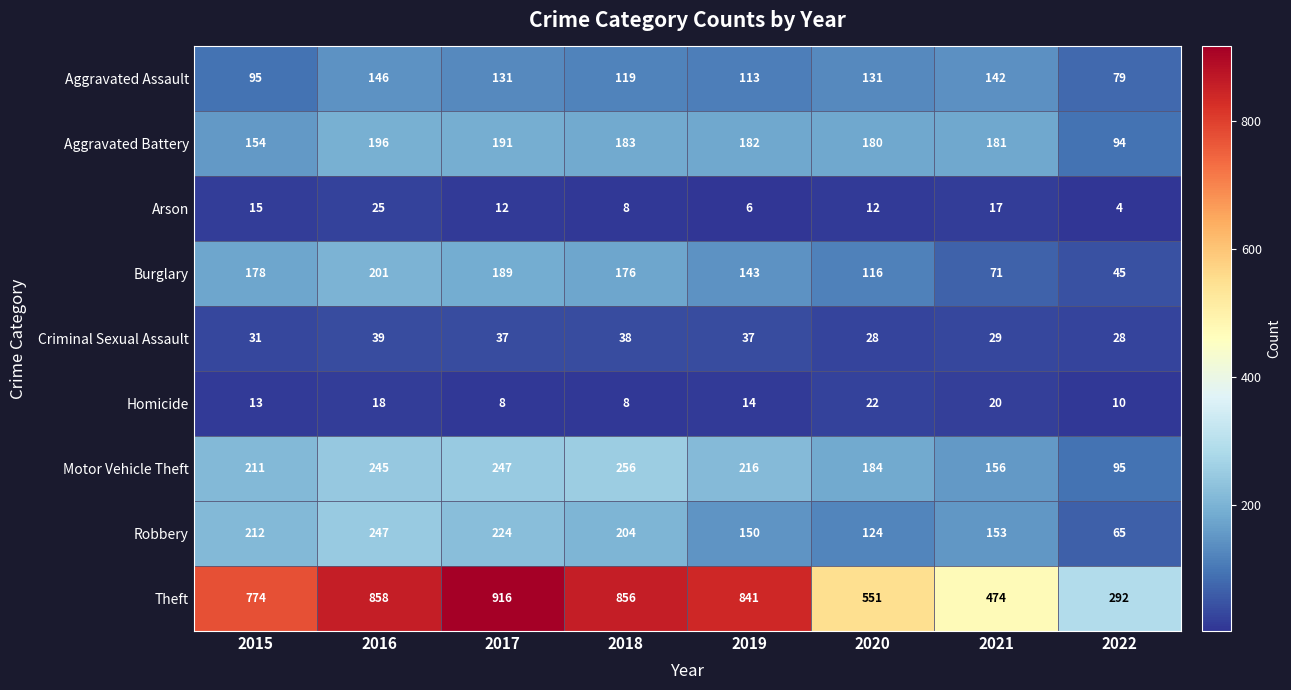

What is the sum of all Robbery values?

1379